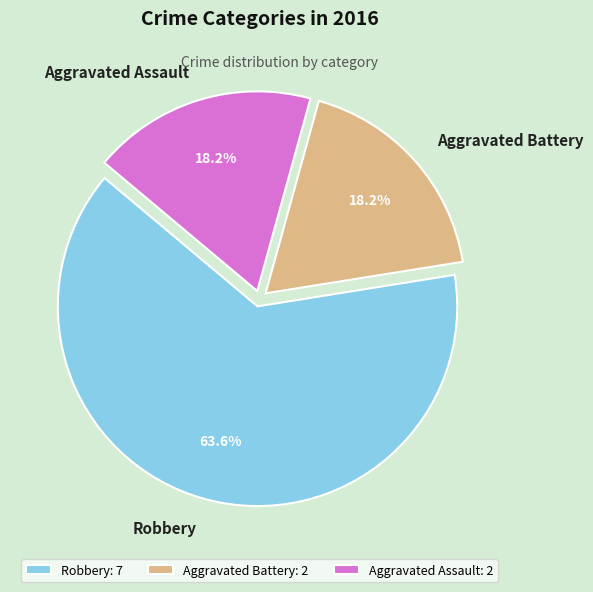

Which has a higher value, Aggravated Battery or Robbery?

Robbery